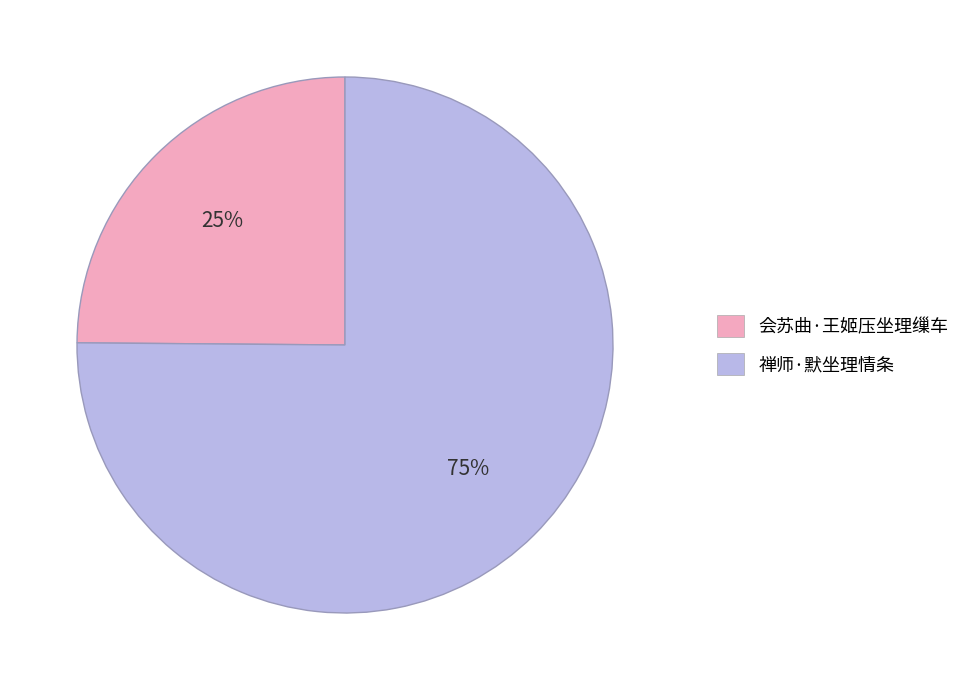

What is the ratio of the value at 会苏曲·王姬压坐理缫车 to the value at 禅师·默坐理情条?

0.3